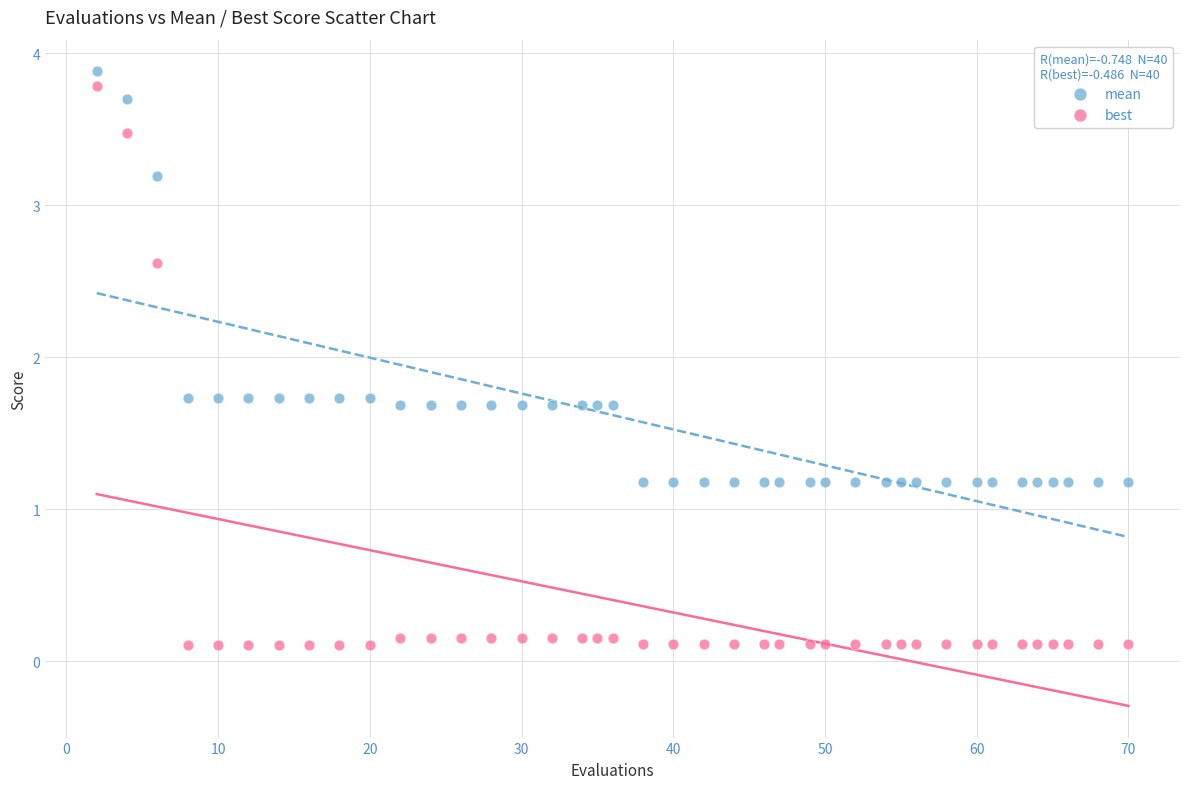

Which series reaches the minimum Y coordinate?

best